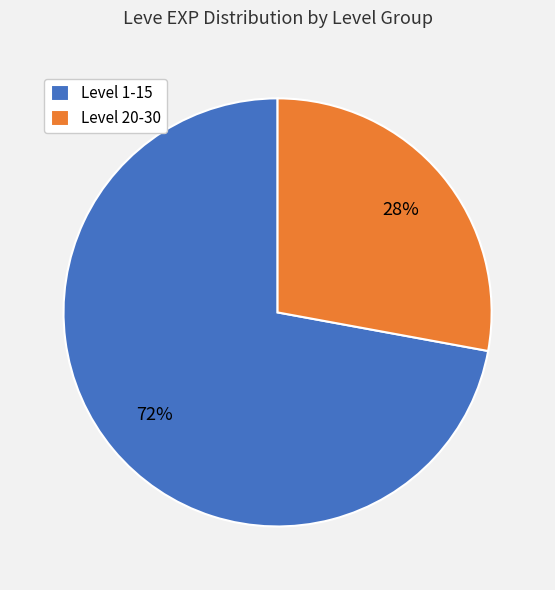

Which category has the smallest portion of the pie?

Level 20-30